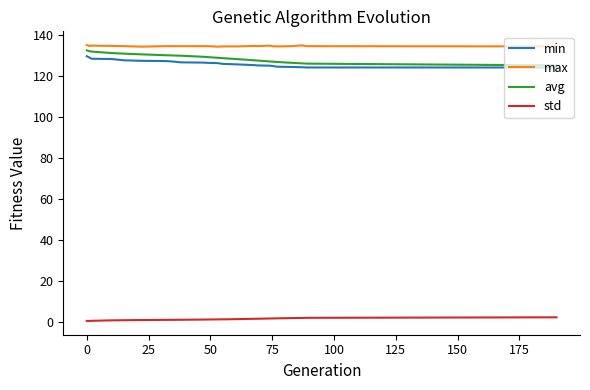

What is the average value of the avg series?

128.7